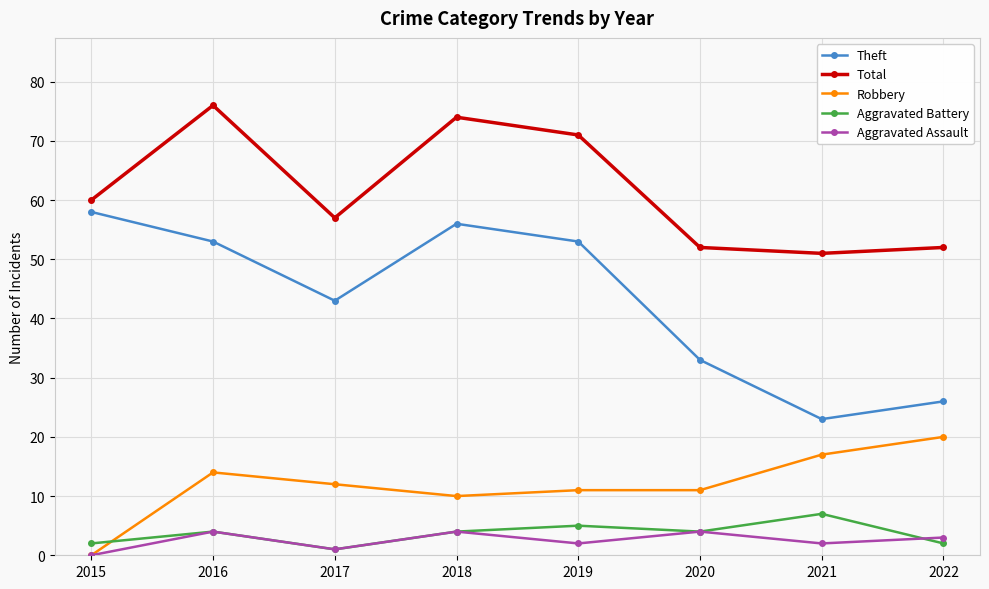

Does the chart have visible grid lines?

Yes